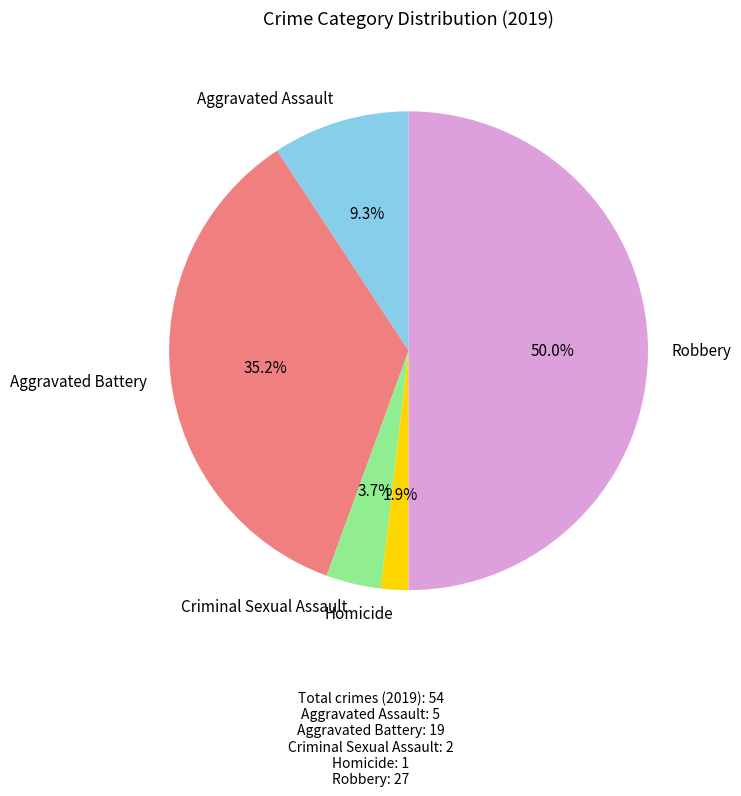

What is the total percentage of Aggravated Assault and Criminal Sexual Assault?

13.0%